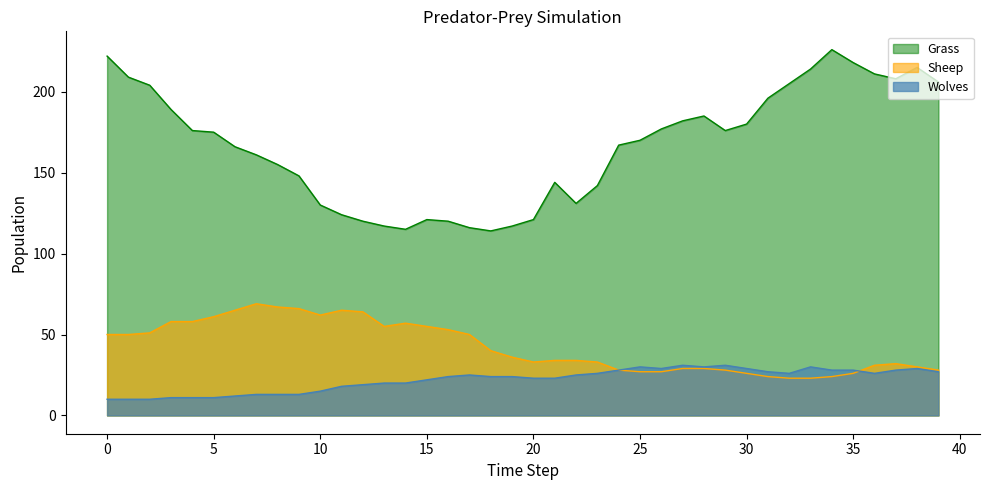

Reading left to right, transcribe all the data shown in this chart.

Grass: 222	209	204	189	176	175	166	161	155	148	130	124	120	117	115	121	120	116	114	117	121	144	131	142	167	170	177	182	185	176	180	196	205	214	226	218	211	208	215	206
Sheep: 50	50	51	58	58	61	65	69	67	66	62	65	64	55	57	55	53	50	40	36	33	34	34	33	28	27	27	29	29	28	26	24	23	23	24	26	31	32	30	28
Wolves: 10	10	10	11	11	11	12	13	13	13	15	18	19	20	20	22	24	25	24	24	23	23	25	26	28	30	29	31	30	31	29	27	26	30	28	28	26	28	29	27